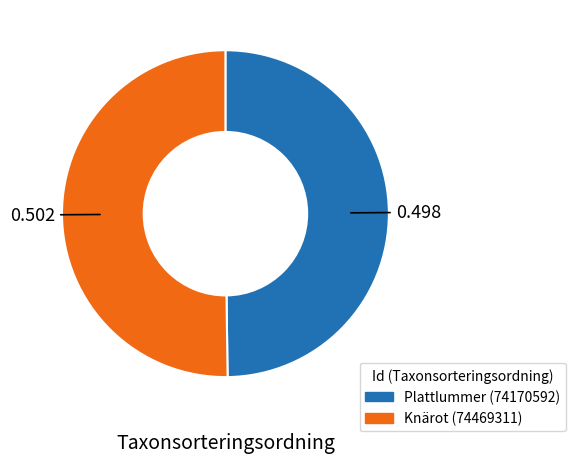

True or false: Knärot (74469311) accounts for 39% of the total.

False